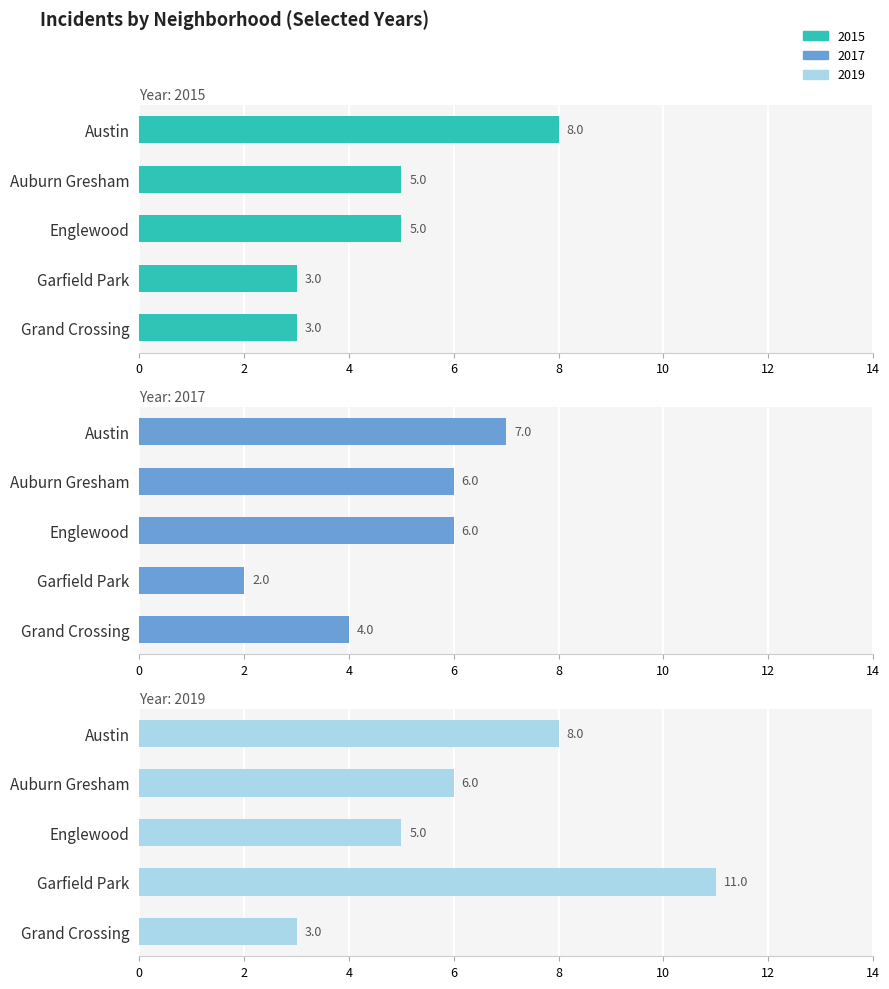

At which label is 2015 closest to 5?

Auburn Gresham